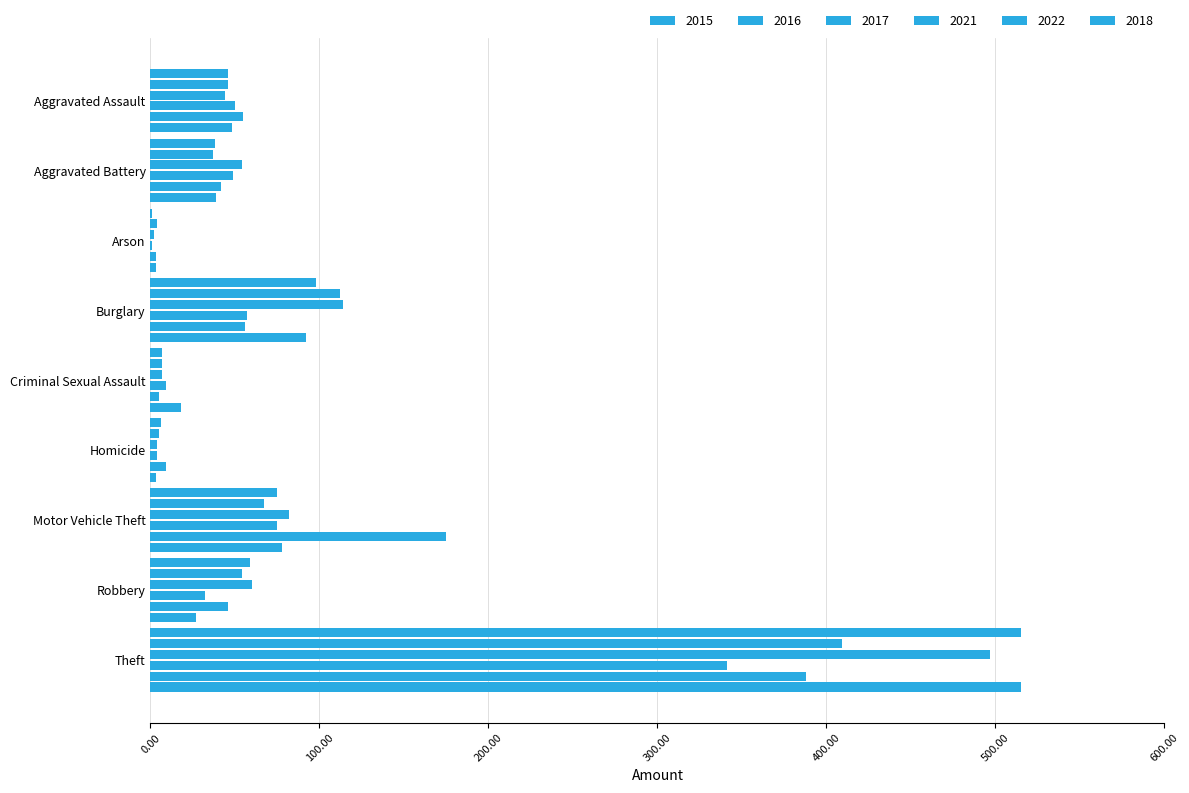

Which series changed the most between Aggravated Battery and Criminal Sexual Assault?

2017